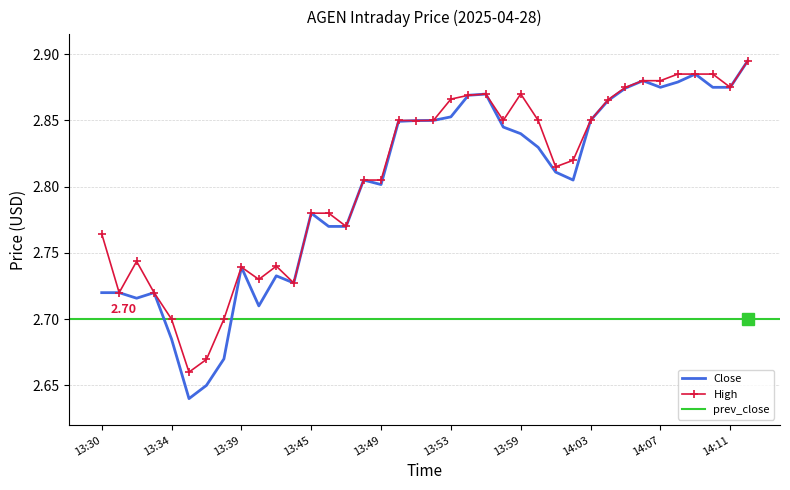

What position from the left is 13:42?

12